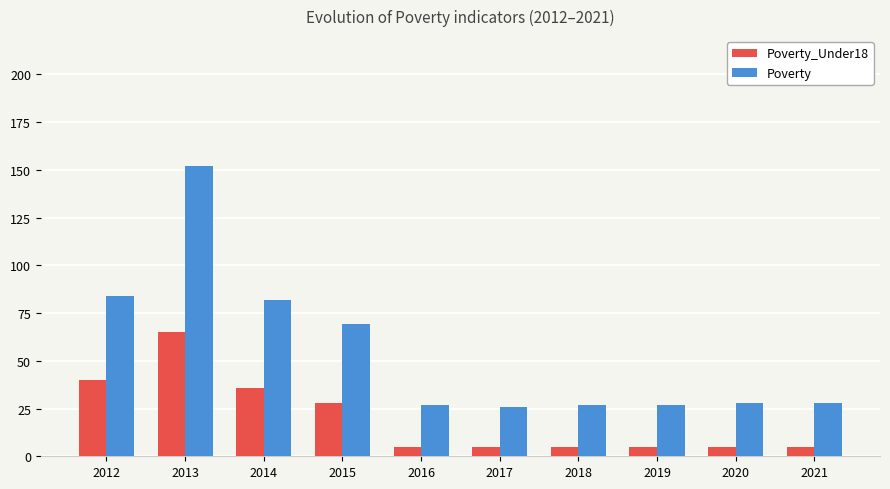

What are all the series names shown in the legend?

Poverty_Under18, Poverty